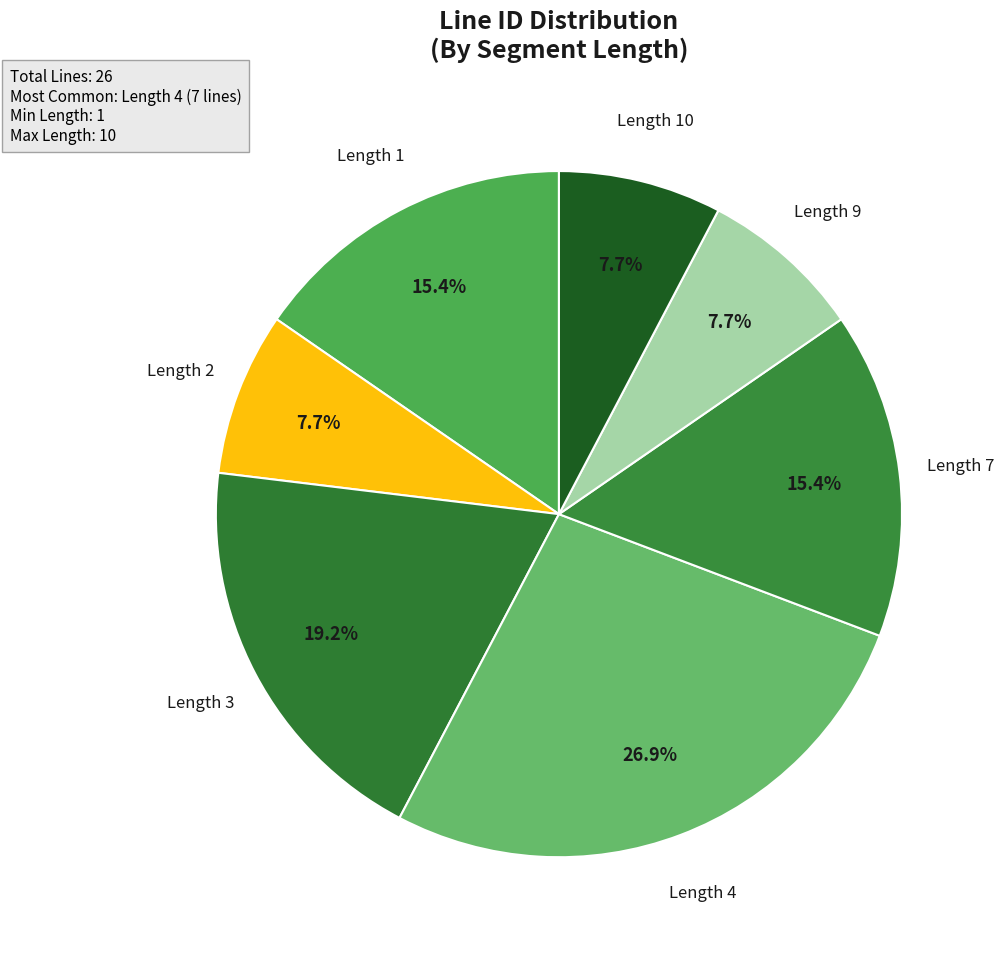

To the nearest percent, what is the average slice percentage?

14%